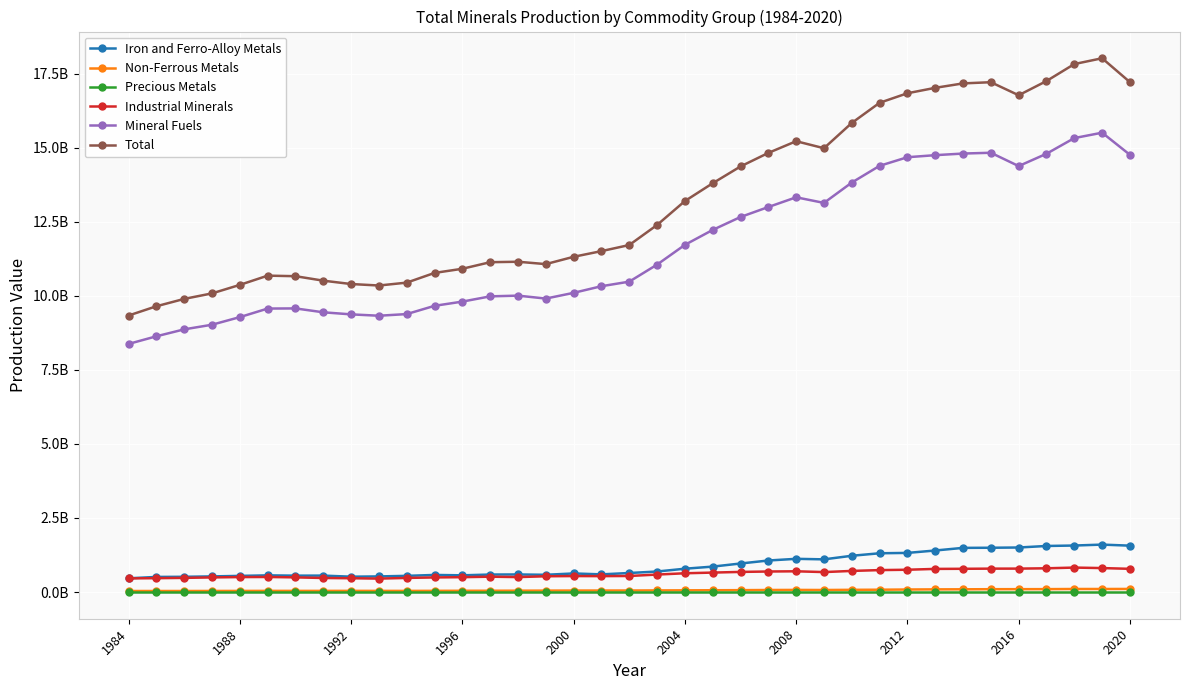

Is this an area chart (filled region under the line)?

No